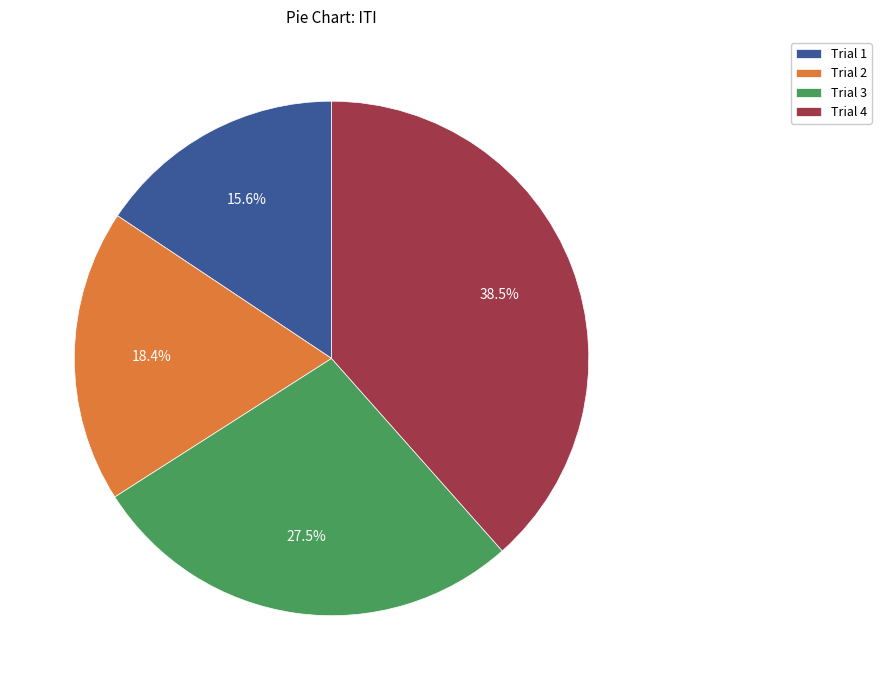

Does any single category account for the majority?

No